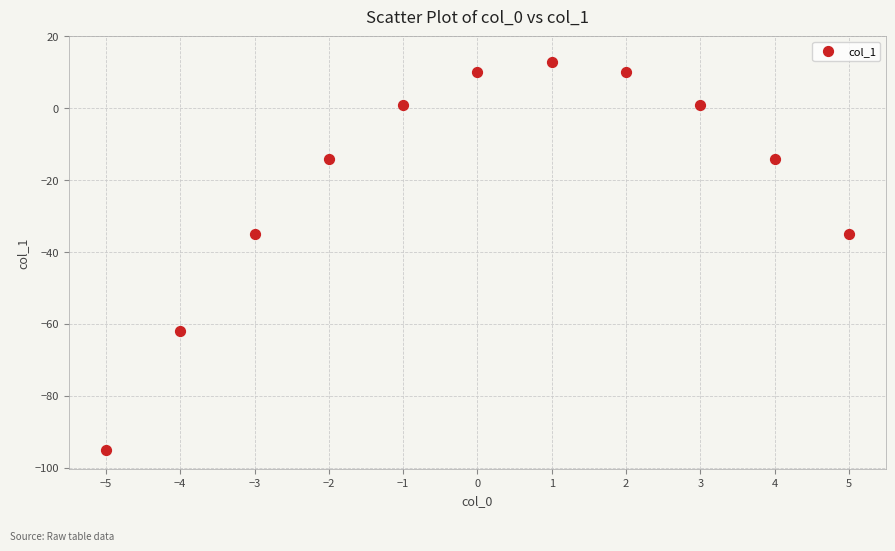

What is the range of Y values (max minus min)?

108